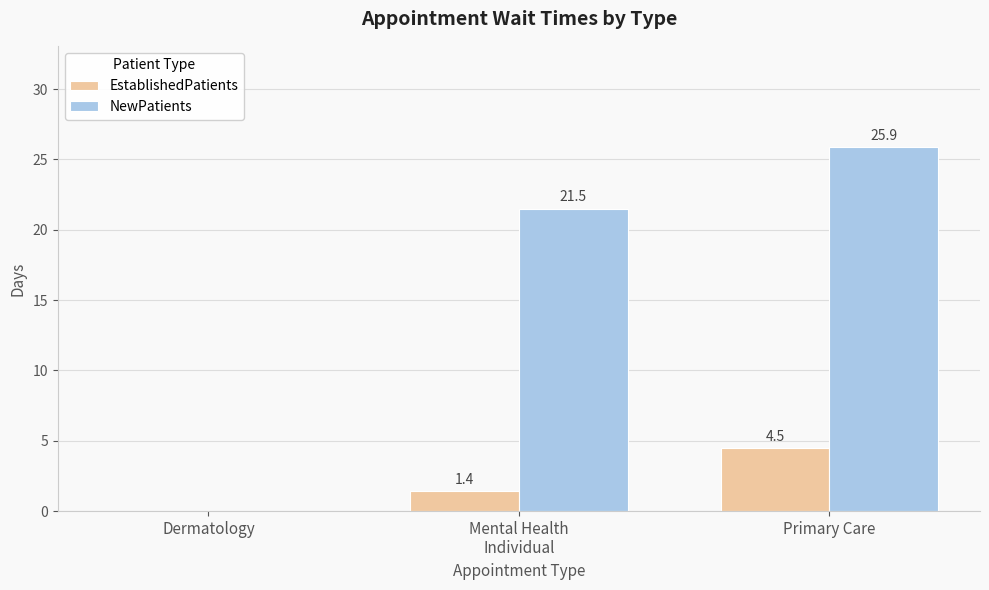

At which label is NewPatients closest to 12?

Mental Health
Individual